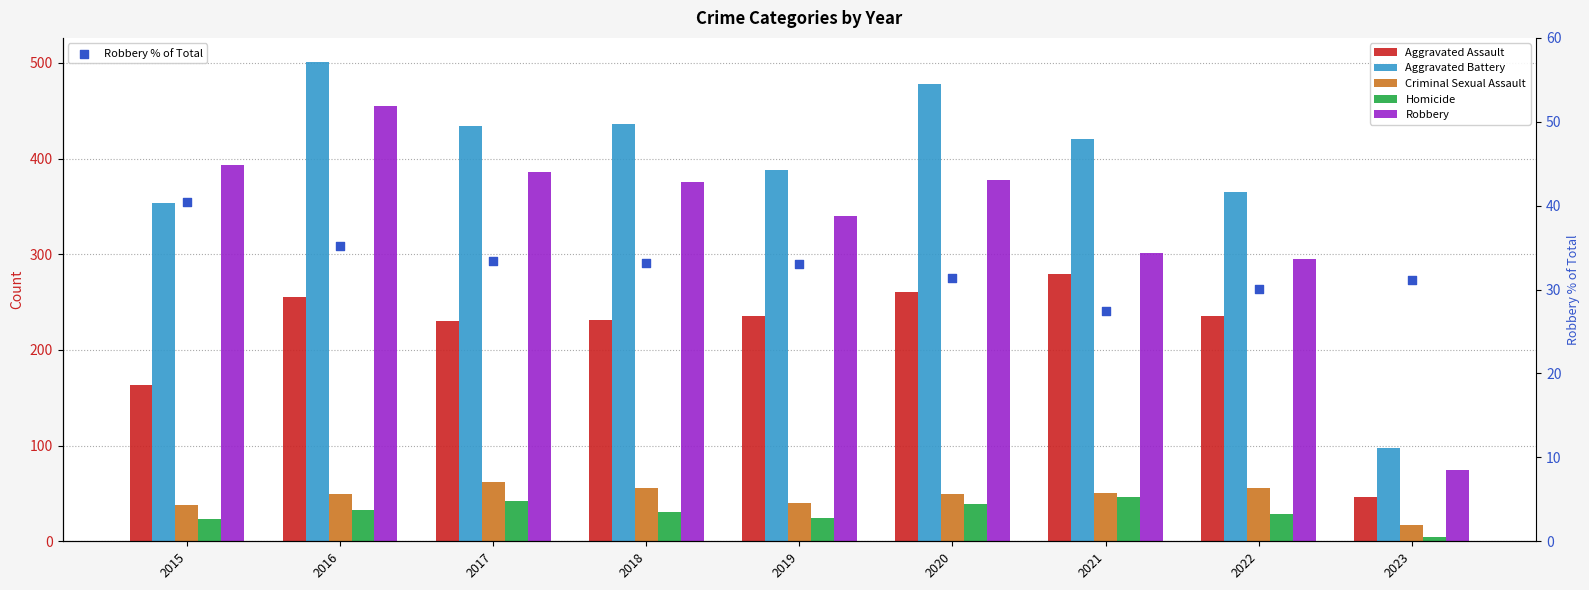

At which category is the sum across all series the highest?

2016